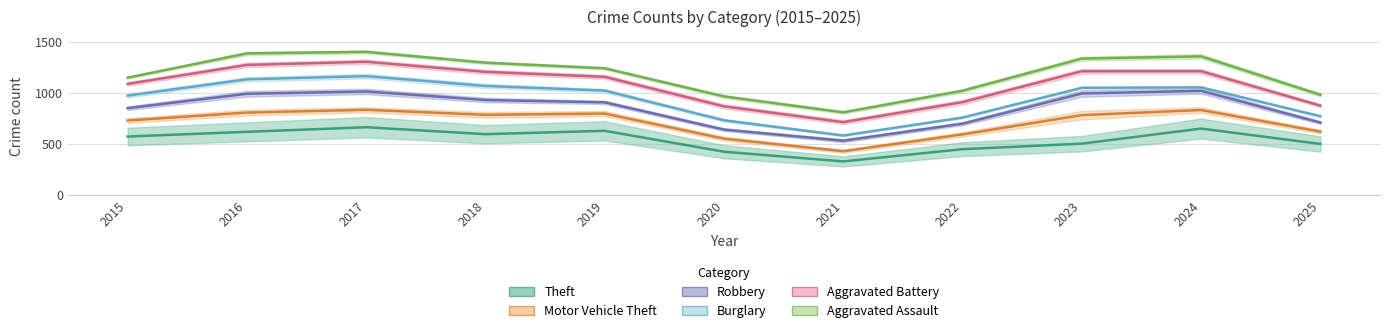

True or false: Aggravated Battery has more than 0 points higher than both neighbors.

True